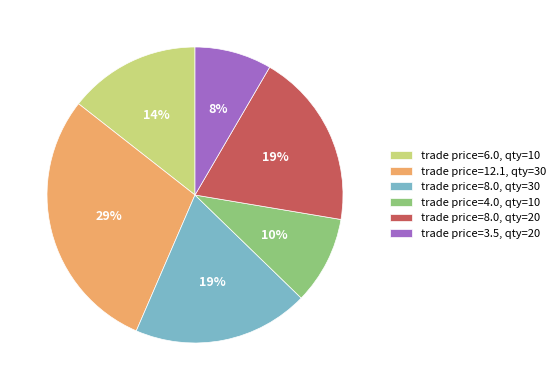

Is the sum of trade price=8.0, qty=20 and trade price=3.5, qty=20 greater than half?

No